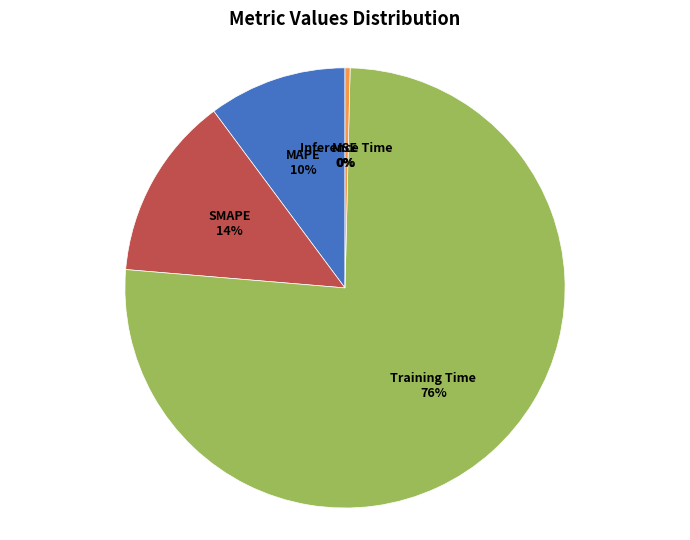

To the nearest percent, what is the average slice percentage?

20%